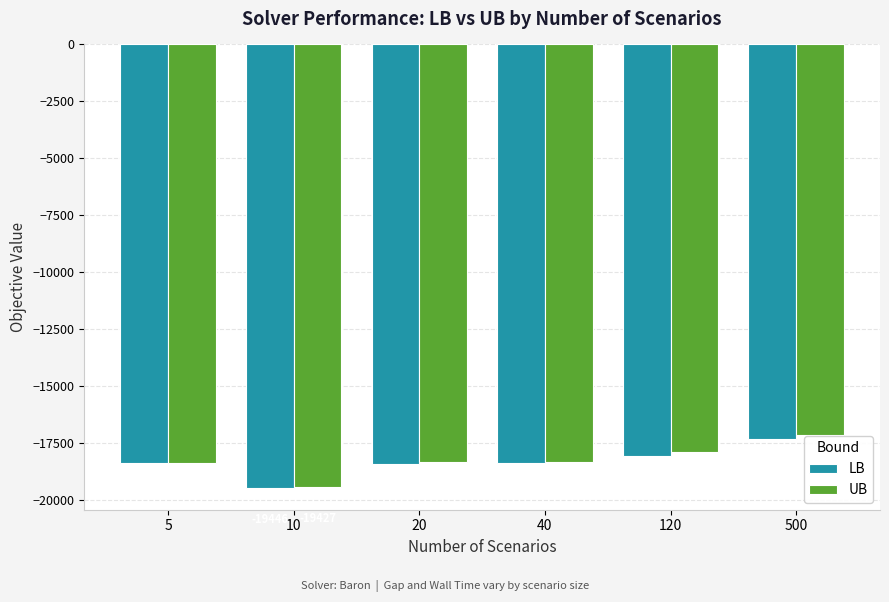

List the labels in order of UB value, largest first.

500, 120, 20, 40, 5, 10